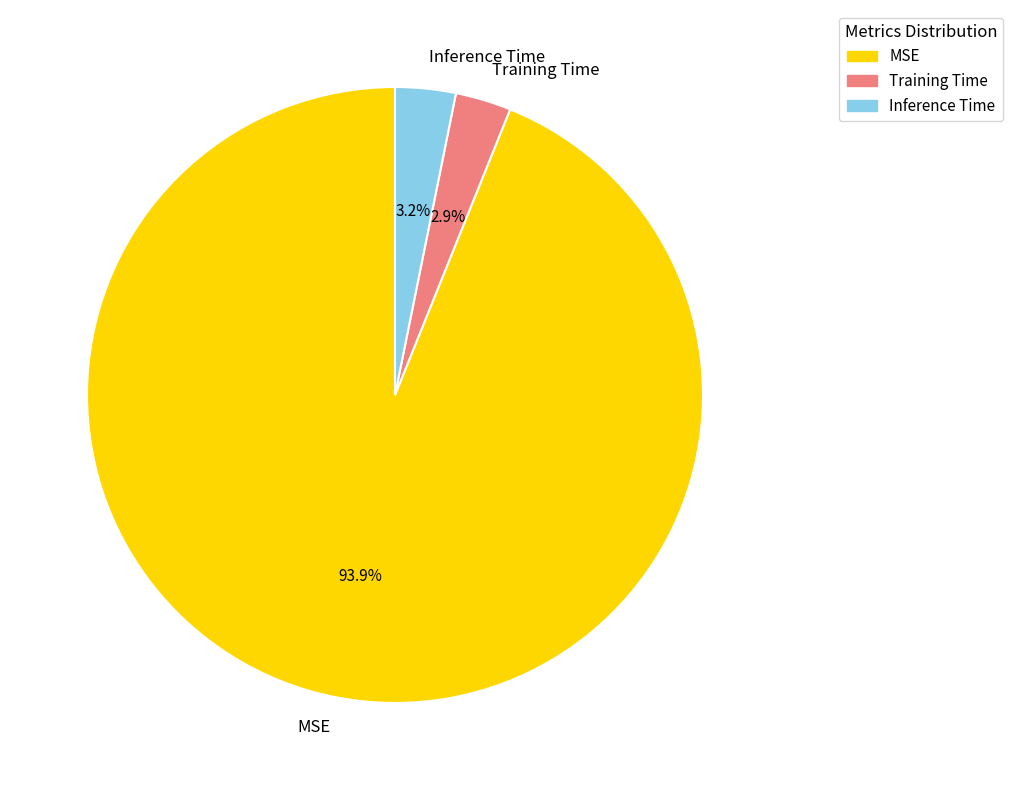

Is it true that Inference Time is 3% of the pie?

True